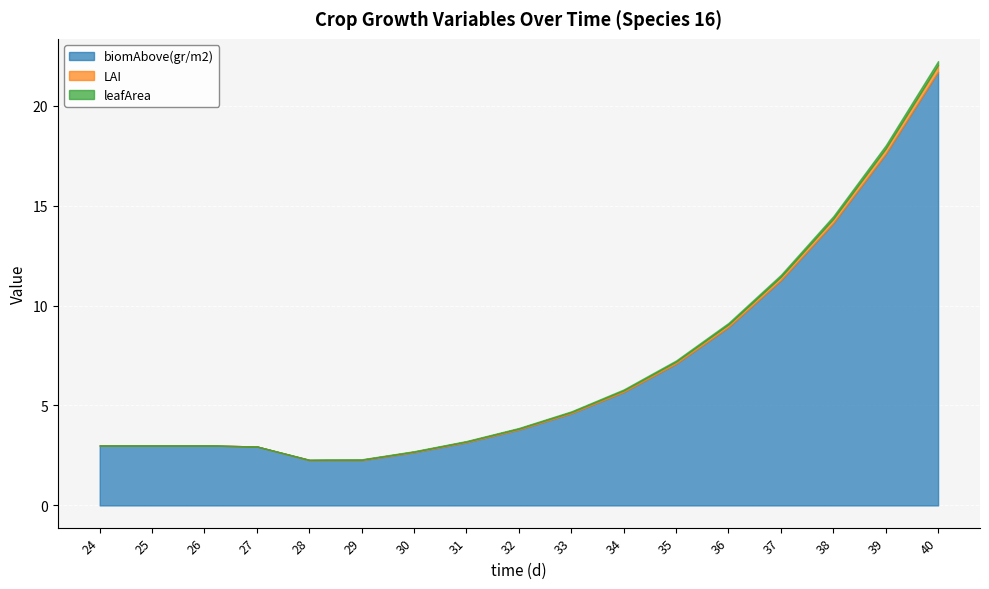

What is the sum of all biomAbove(gr/m2) values?

117.0